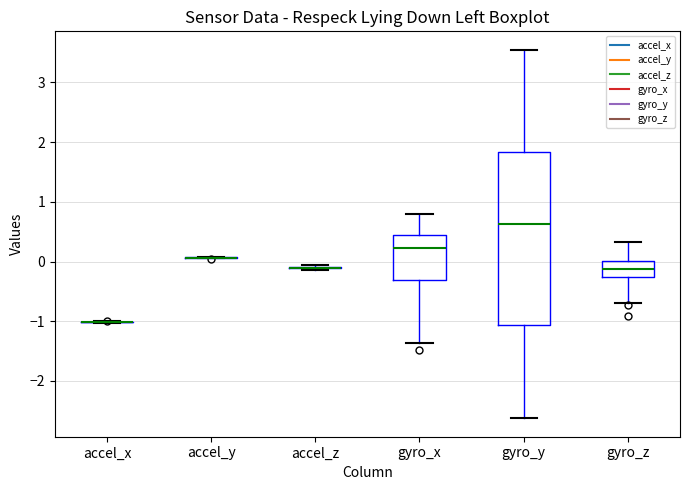

Reading left to right, read every box against the y-axis: the position of its median line, the range the box covers, and the ends of its whiskers. The values are not printed on the chart, so give them approximately, as read against the axis.

accel_x: box collapsed to a line at -1.0, whiskers -1.0 to -1.0
accel_y: box collapsed to a line at 0.1, whiskers 0.1 to 0.1
accel_z: box collapsed to a line at -0.1, whiskers -0.1 to -0.1
gyro_x: median 0.2, box -0.3 to 0.4, whiskers -1.4 to 0.8
gyro_y: median 0.6, box -1.1 to 1.8, whiskers -2.6 to 3.5
gyro_z: median -0.1, box -0.3 to 0.0, whiskers -0.7 to 0.3